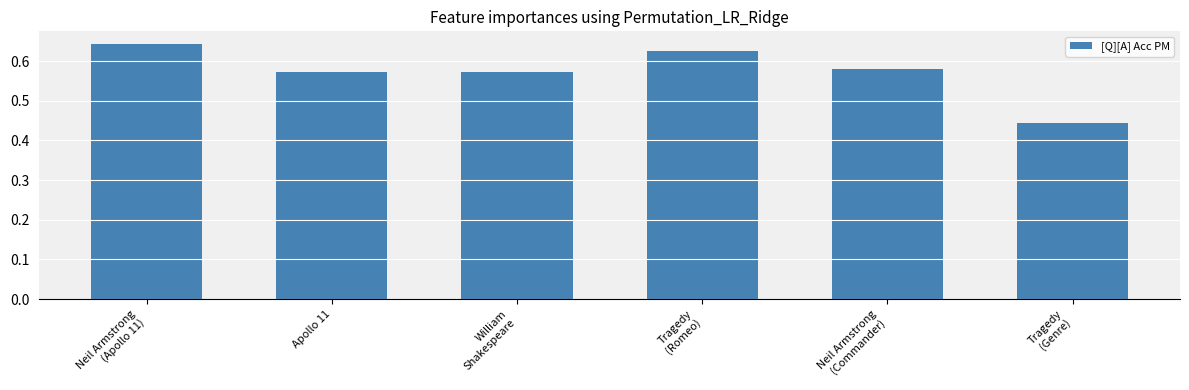

What is the label of the 5th bar from the right?

Apollo 11